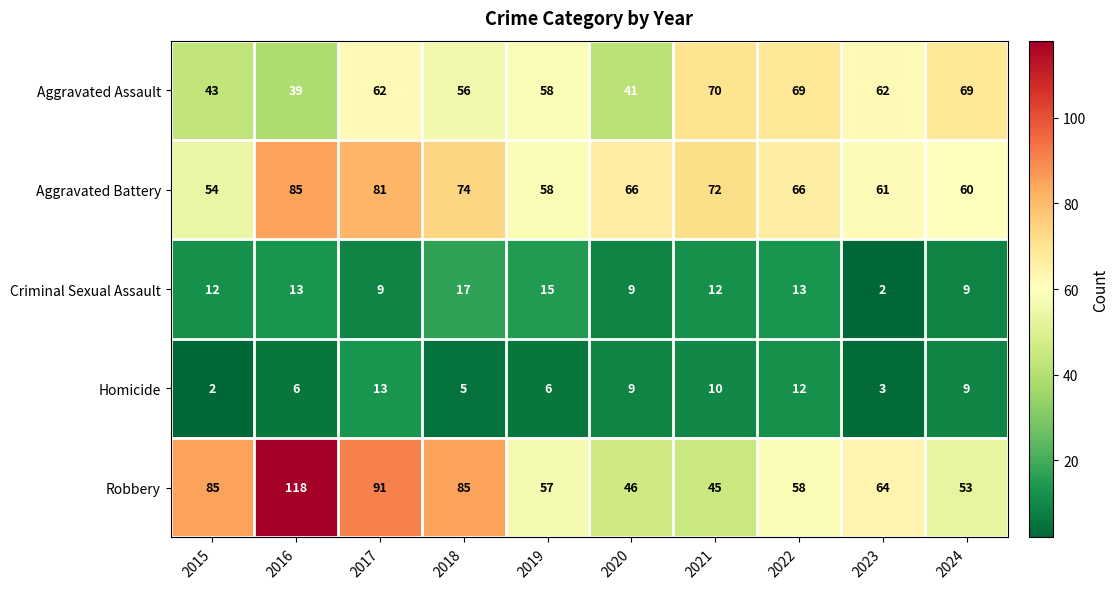

List the series in order of their peak value, lowest first.

Homicide, Criminal Sexual Assault, Aggravated Assault, Aggravated Battery, Robbery